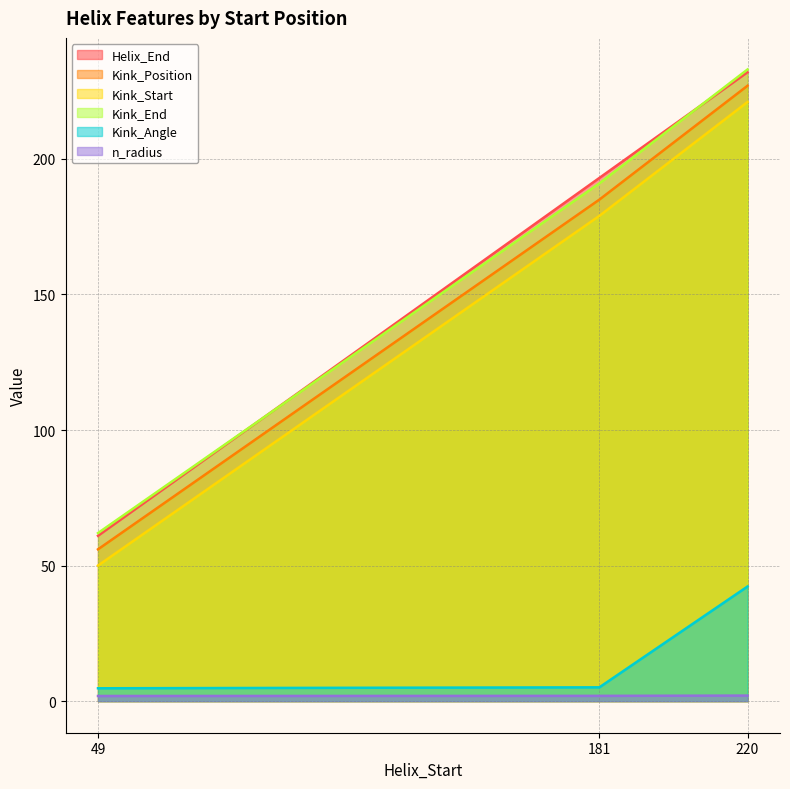

How many data points in Kink_Position are above 185?

1